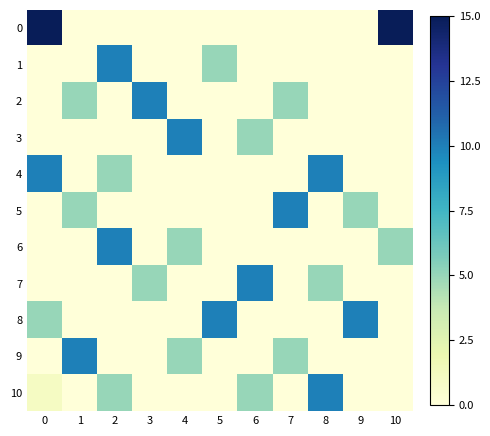

Rank the series by their maximum value, from highest to lowest.

row_0, row_1, row_2, row_3, row_4, row_5, row_6, row_7, row_8, row_9, row_10